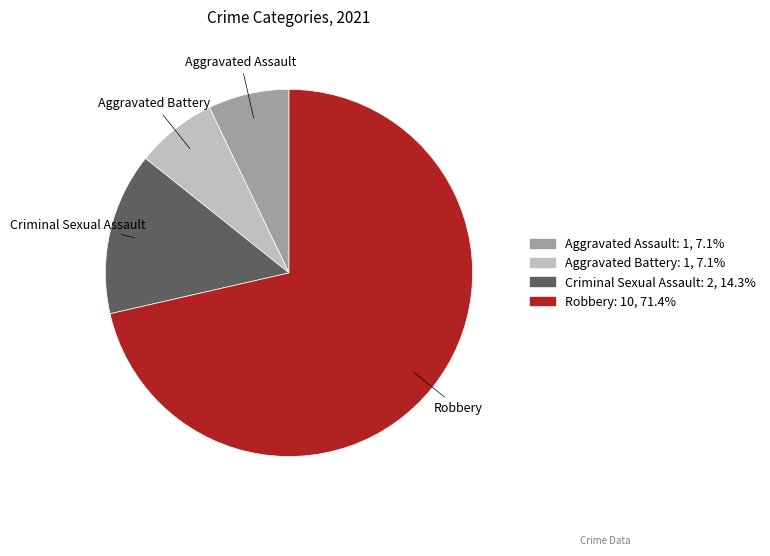

Is there a majority slice in this chart?

Yes